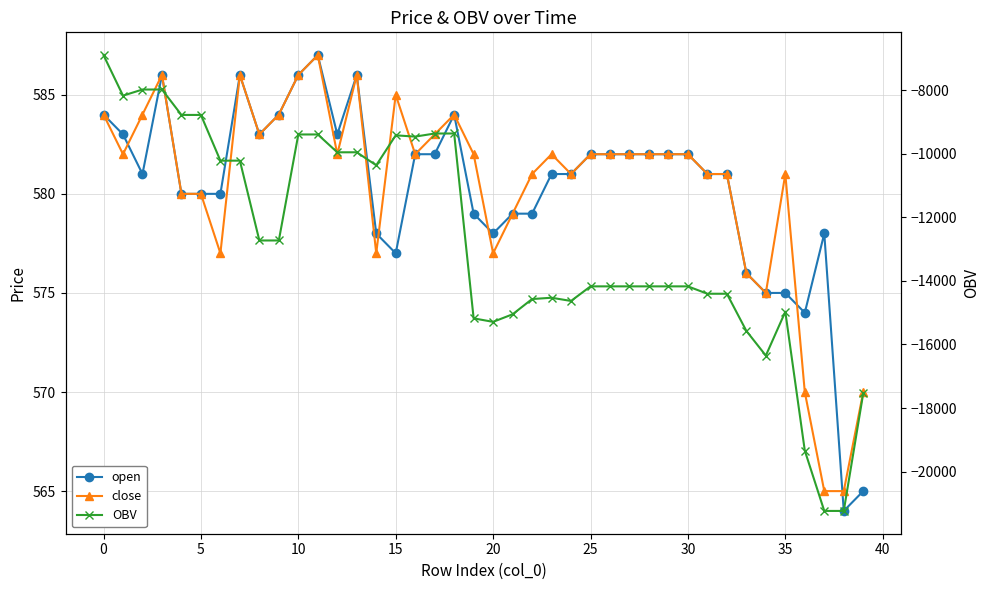

Does the chart display data point markers on the line(s)?

Yes